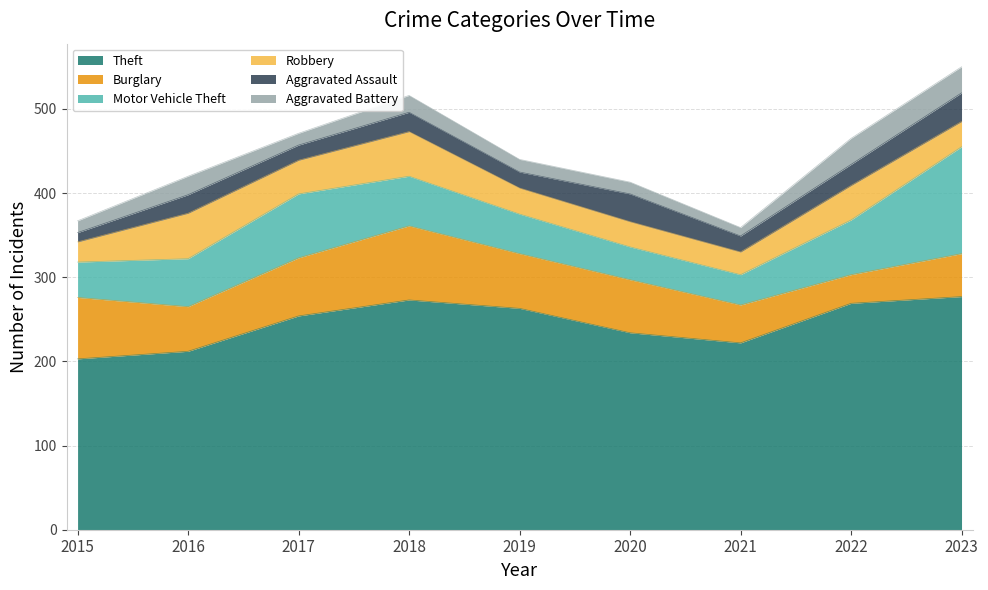

List the labels in order of Robbery value, smallest first.

2015, 2021, 2020, 2023, 2019, 2017, 2022, 2018, 2016